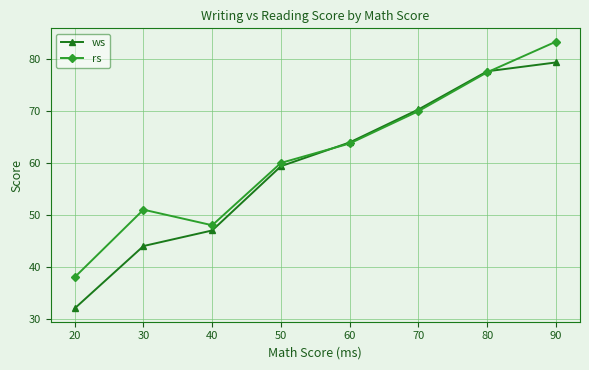

Which series has the largest total across all categories?

rs